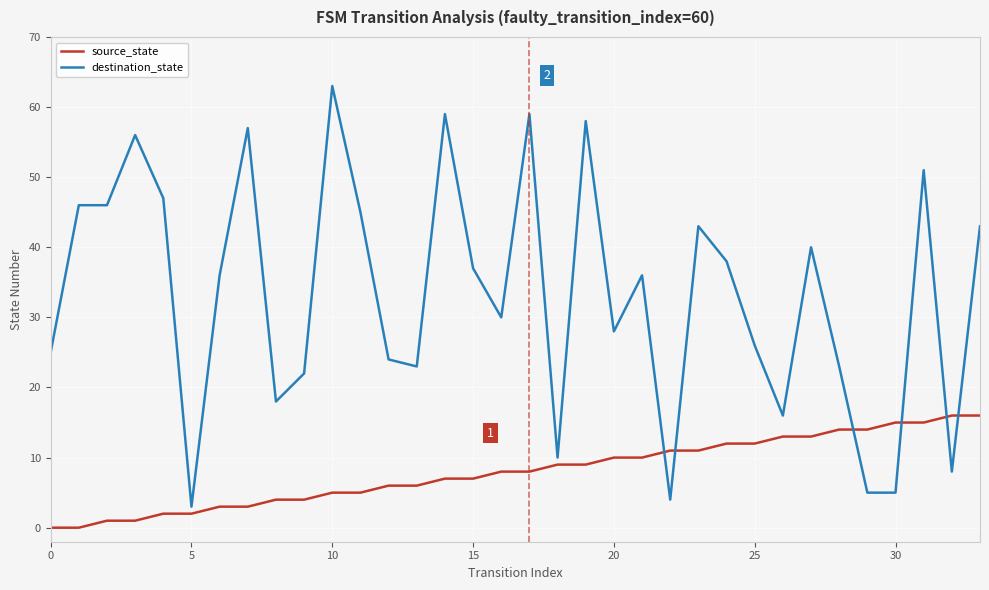

Which series has the largest range (max minus min)?

destination_state